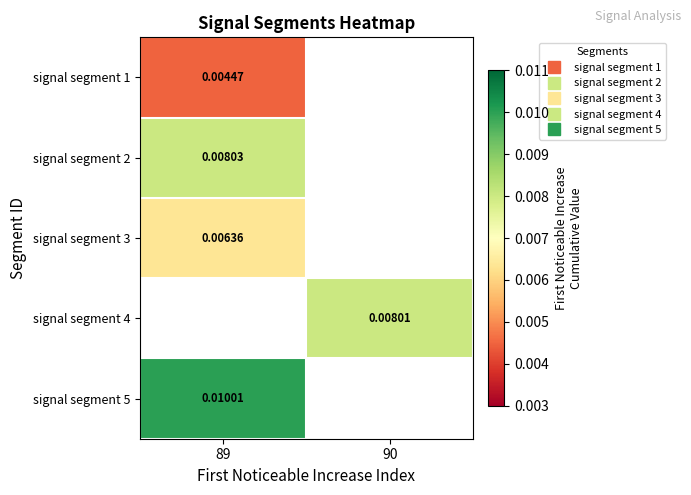

Count the number of data series in this chart.

5